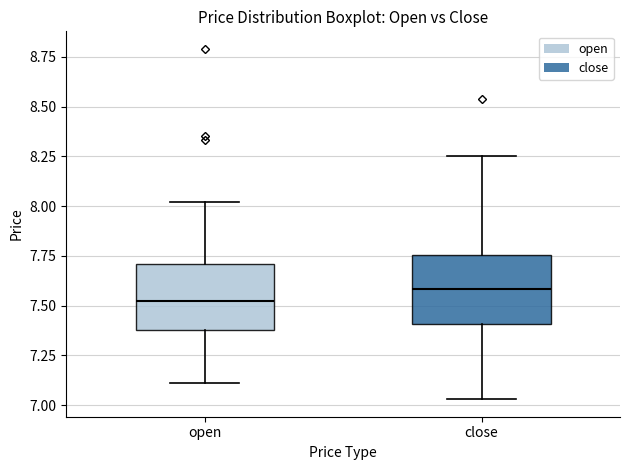

Reading left to right, transcribe this box plot: for each box, give where its median line is, the range the box spans, and where its two whiskers end, as read against the y-axis. The values are not printed on the chart, so give them approximately, as read against the axis.

open: median 7.55, box 7.40 to 7.70, whiskers 7.10 to 8.00
close: median 7.60, box 7.40 to 7.75, whiskers 7.05 to 8.25